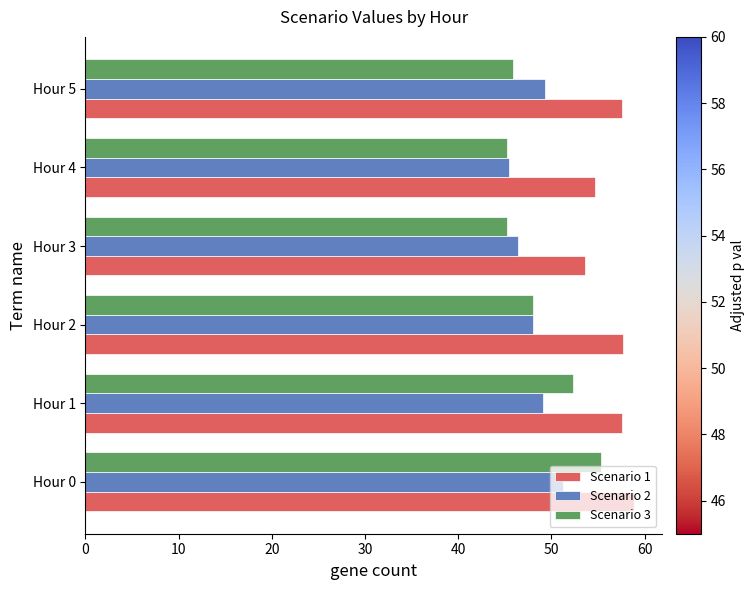

Which series has the largest total across all categories?

Scenario 1